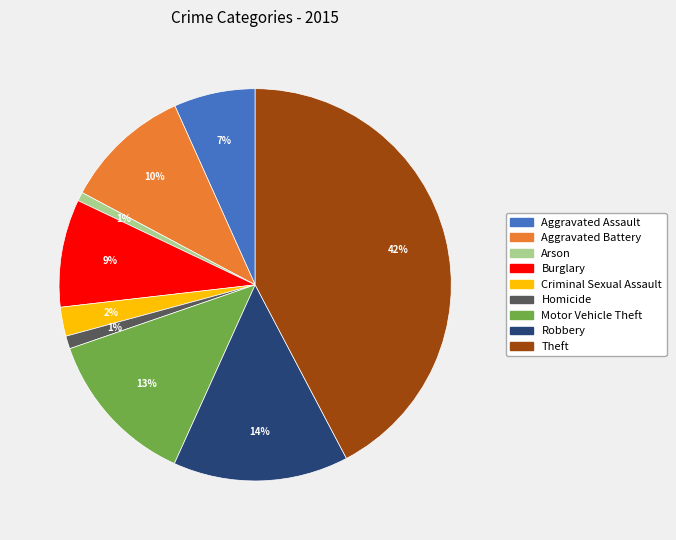

What is the ratio of the value at Motor Vehicle Theft to the value at Aggravated Assault?

1.9